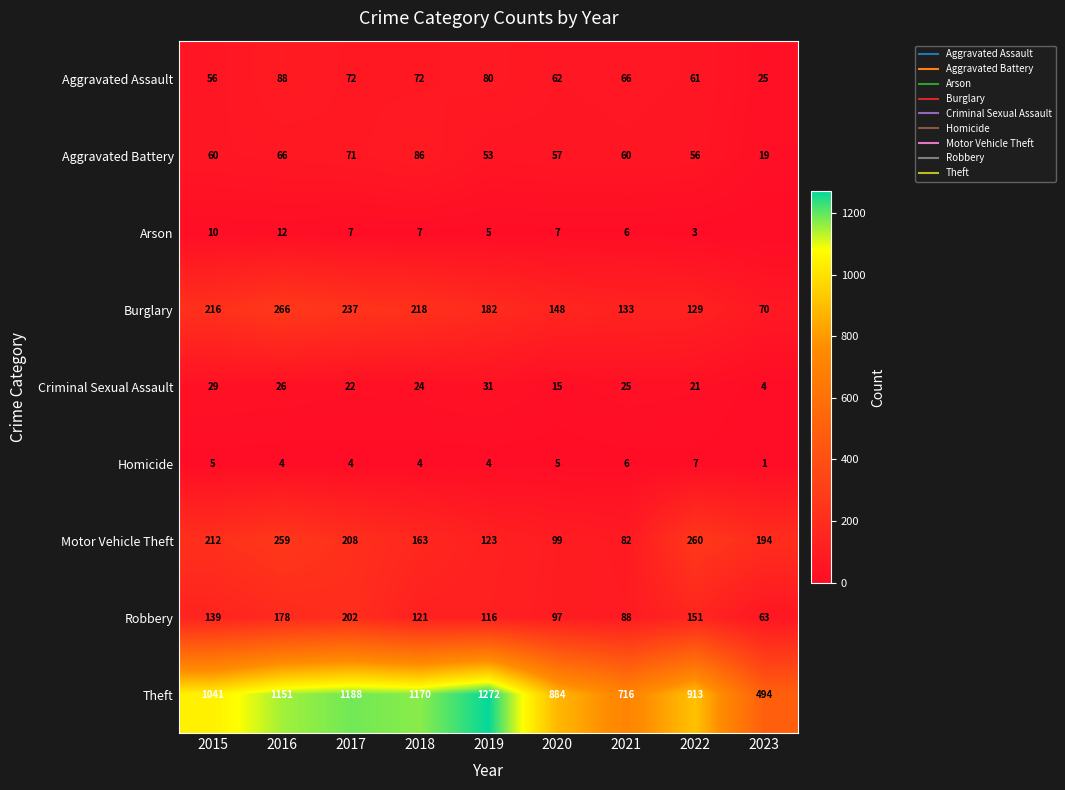

What is the total value across all series at 2016?

2050